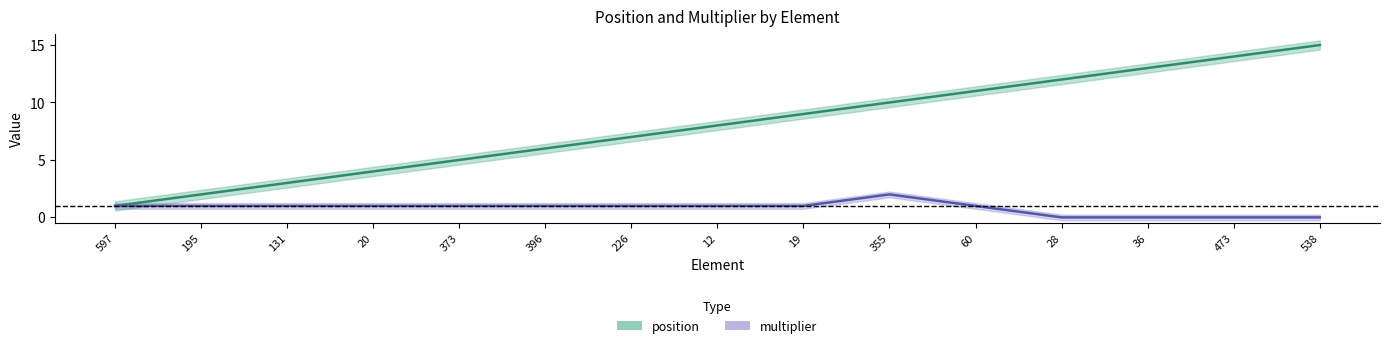

True or false: multiplier has a value of 2 at 19.

False